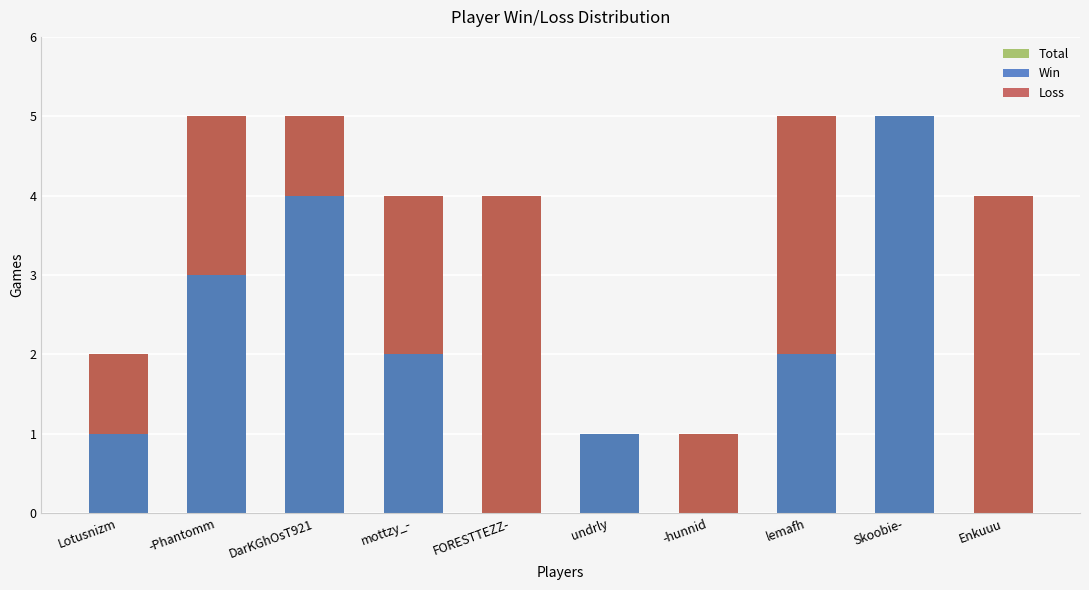

Reading left to right, what are all the values shown in this chart?

Total: Lotusnizm=2	-Phantomm=5	DarKGhOsT921=5	mottzy_-=4	FORESTTEZZ-=4	undrly=1	-hunnid=1	lemafh=5	Skoobie-=5	Enkuuu=4
Win: Lotusnizm=1	-Phantomm=3	DarKGhOsT921=4	mottzy_-=2	FORESTTEZZ-=0	undrly=1	-hunnid=0	lemafh=2	Skoobie-=5	Enkuuu=0
Loss: Lotusnizm=1	-Phantomm=2	DarKGhOsT921=1	mottzy_-=2	FORESTTEZZ-=4	undrly=0	-hunnid=1	lemafh=3	Skoobie-=0	Enkuuu=4